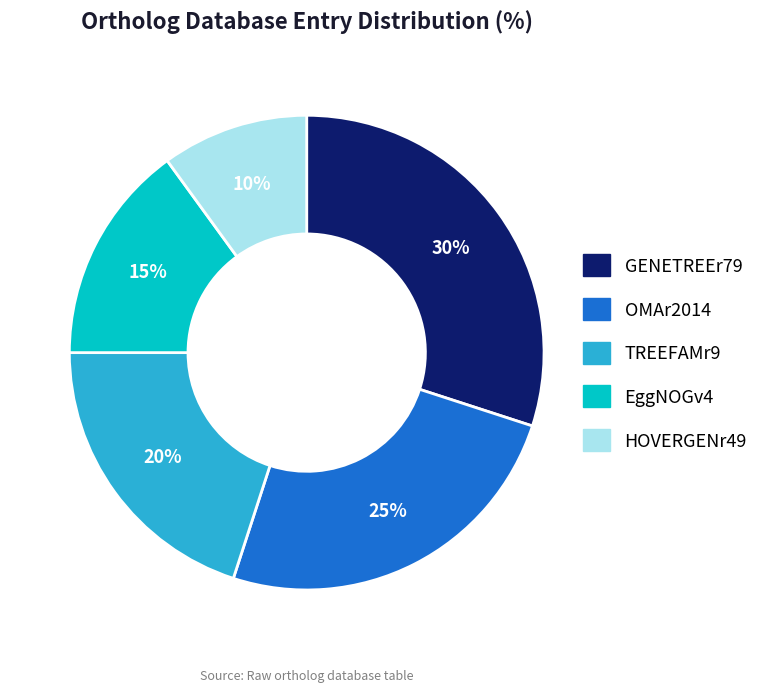

Which category has the biggest portion of the pie?

GENETREEr79